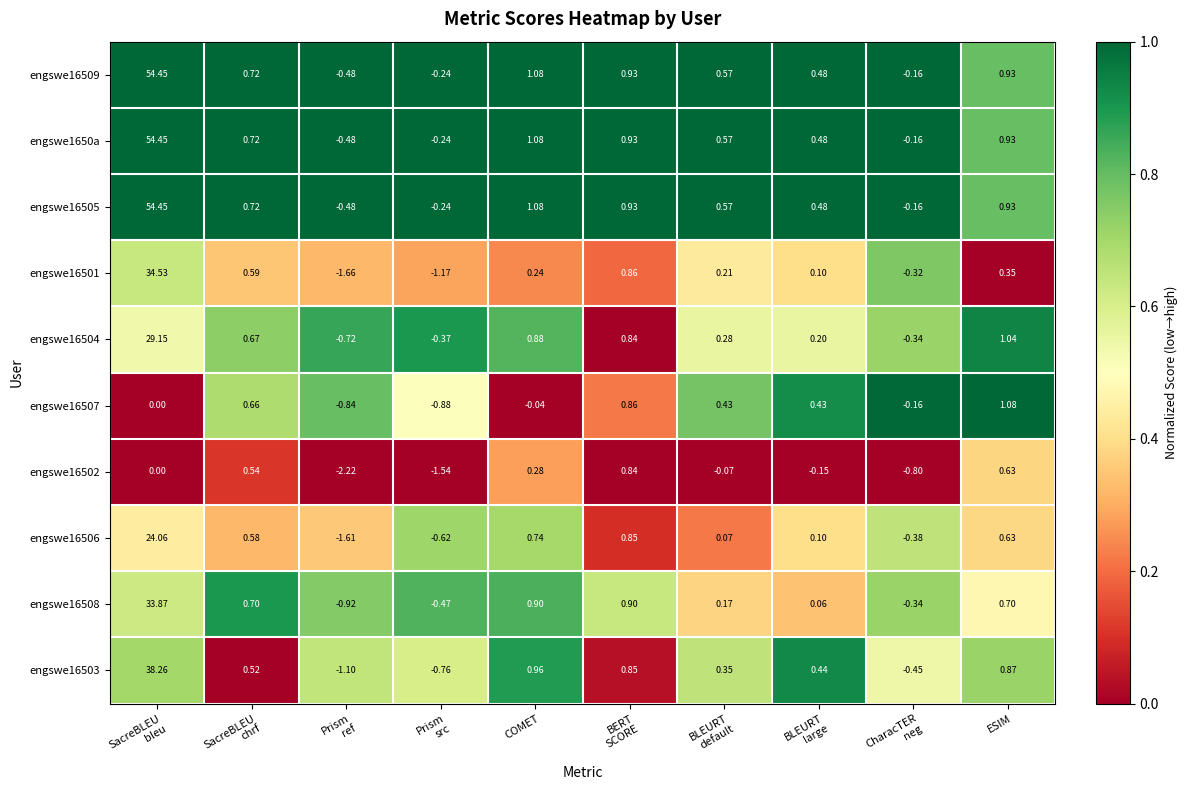

Where is engswe16509 nearest to the value 26?

COMET